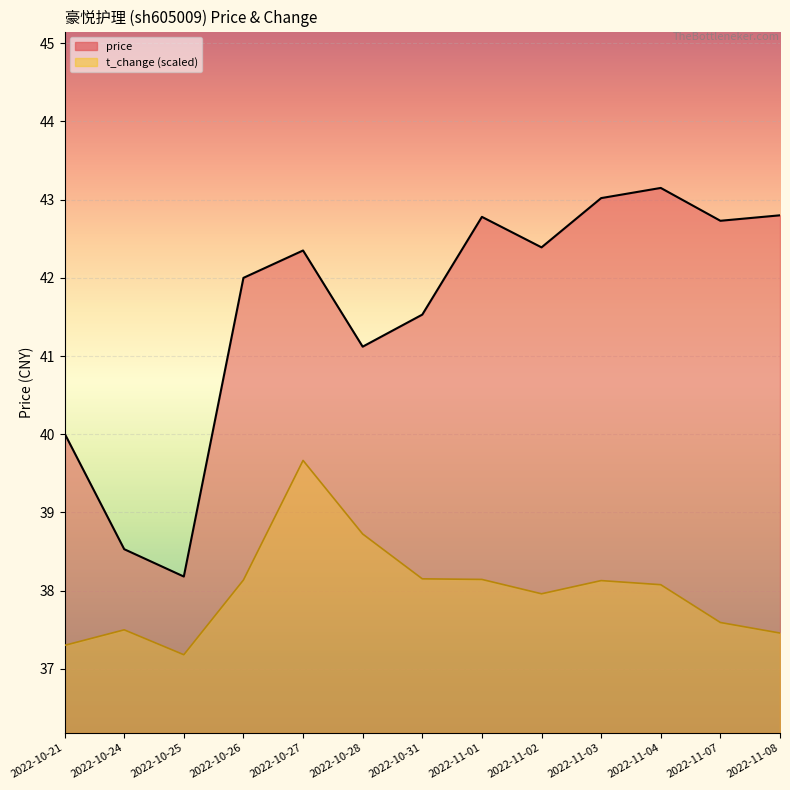

How many lines are shown in the chart?

2